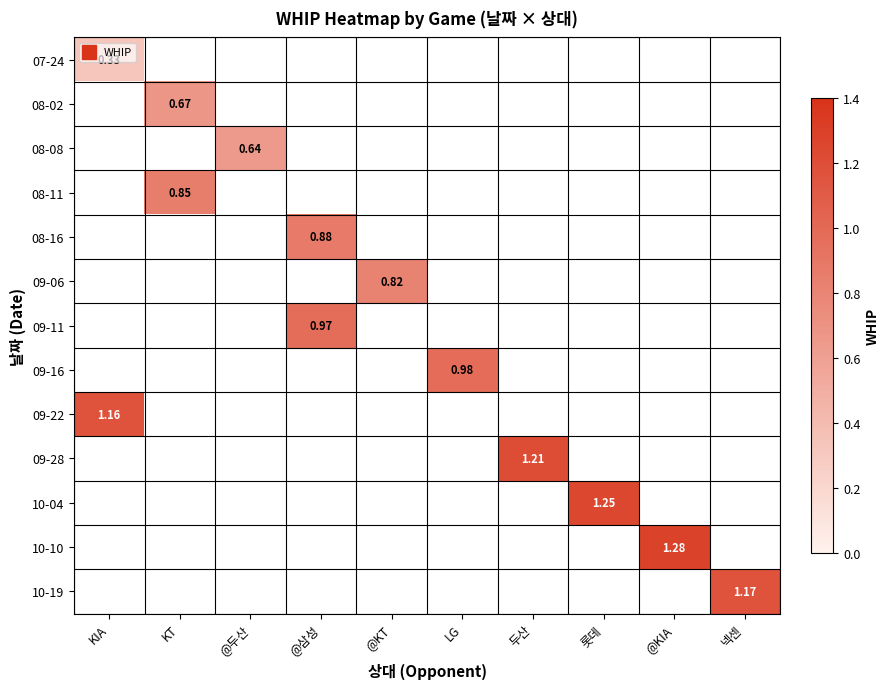

Count the number of data series in this chart.

13